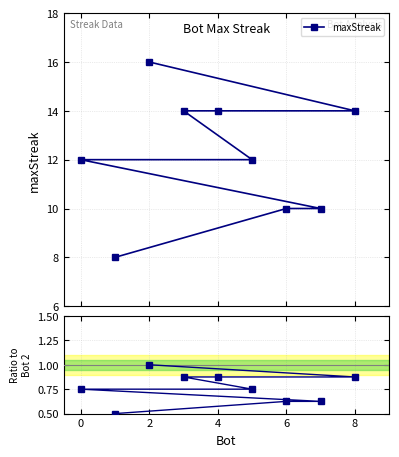

What is the value of the maxStreak point at the 6th from the left?

12